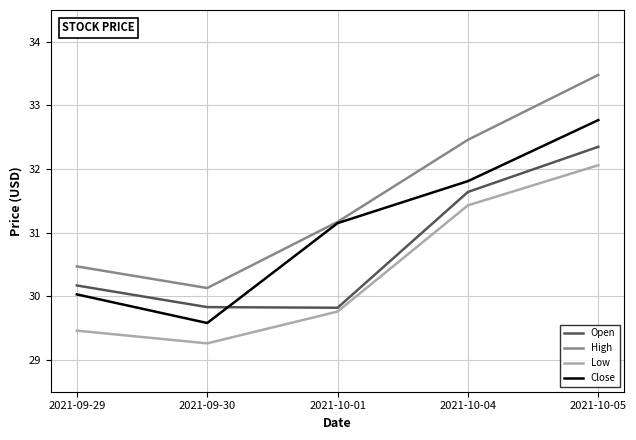

What position from the right is 2021-09-30?

4